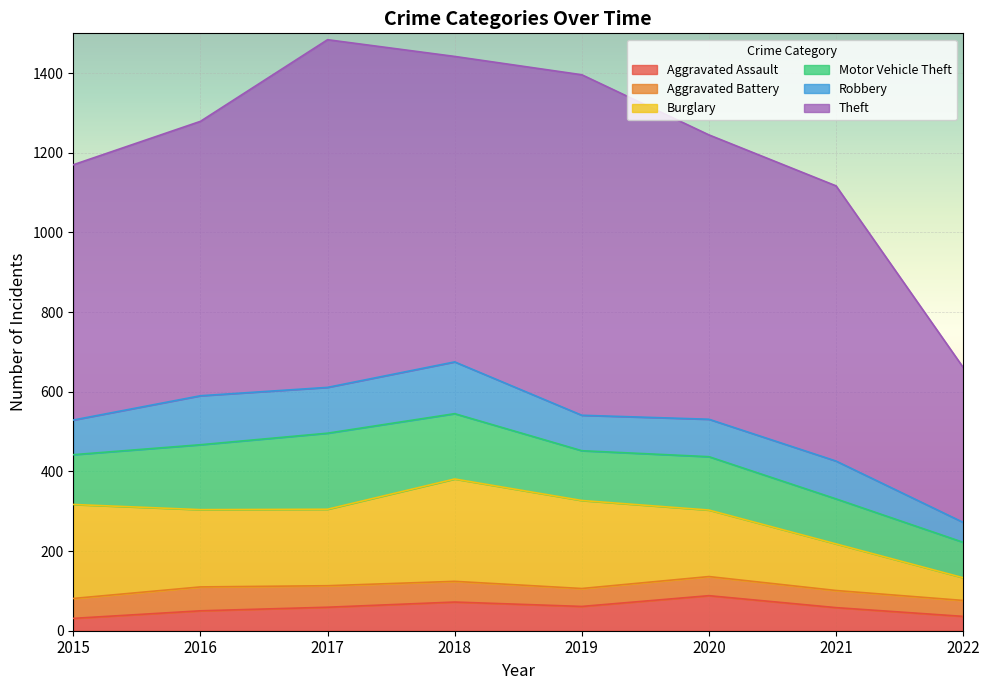

Which category has the highest value across all series?

2017